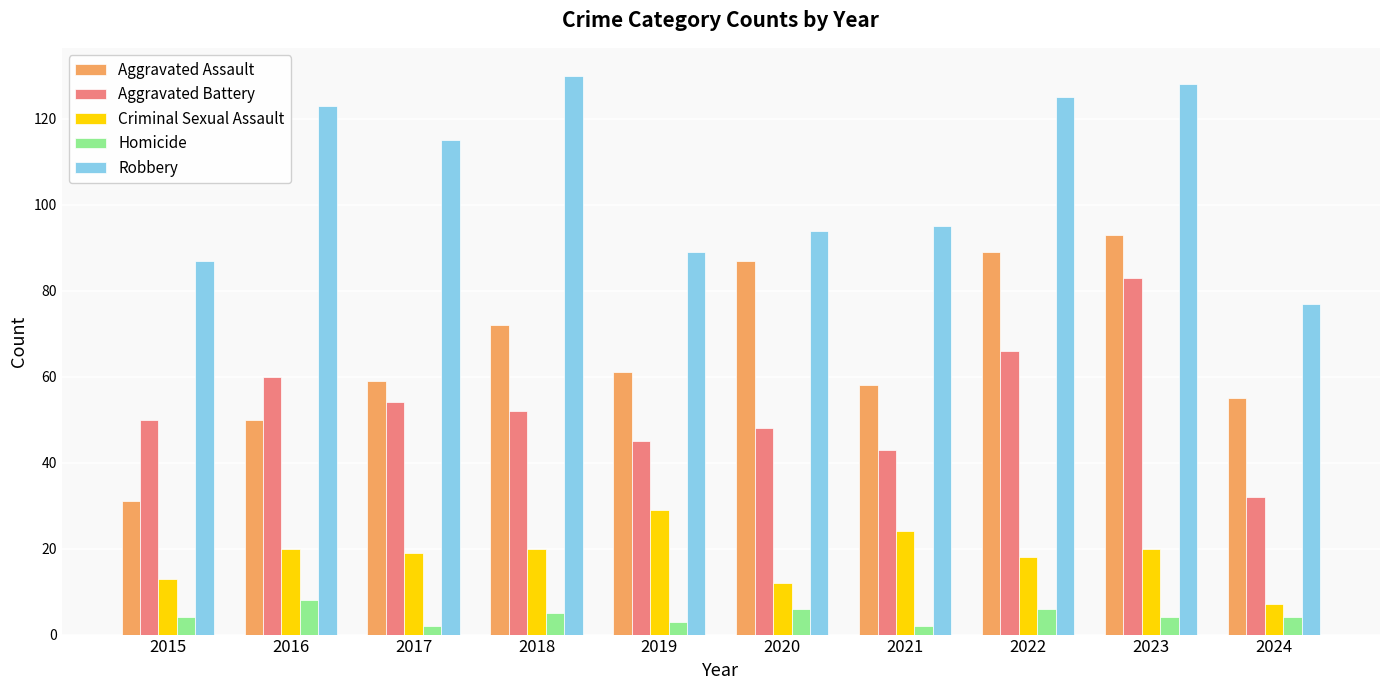

The value of Robbery at 2021 is 95. True or false?

True